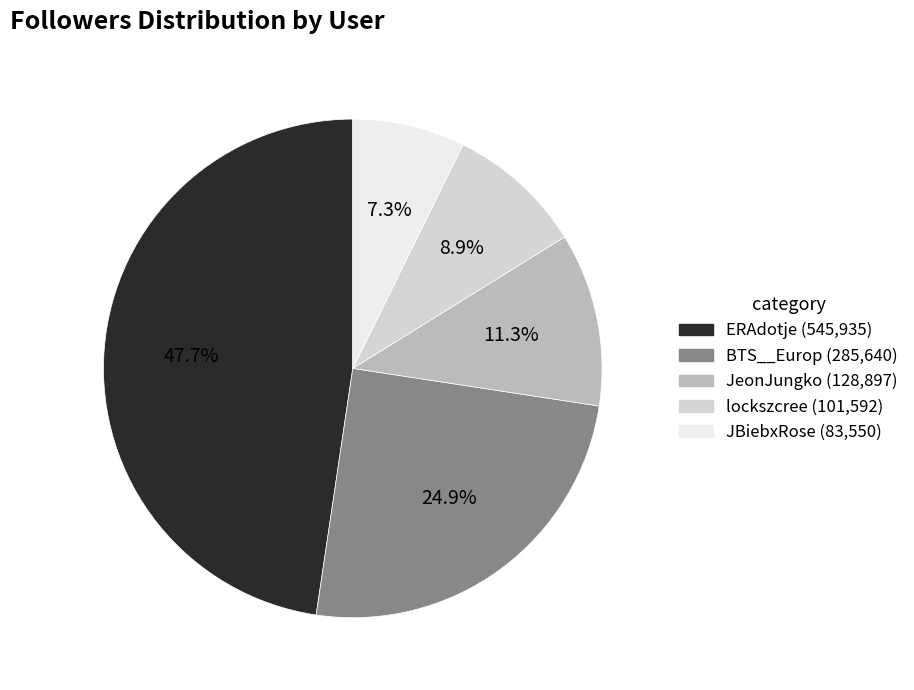

What percentage is the ERAdotje slice, to the nearest percent?

48%